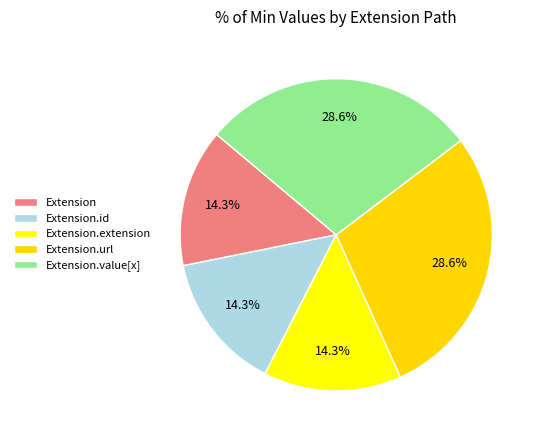

To the nearest percent, what is the difference between the Extension.id and Extension.value[x] slice percentages?

14%